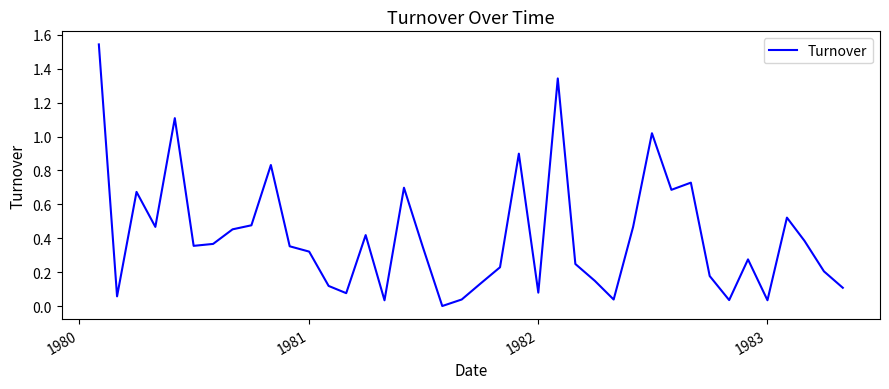

Does the chart display data point markers on the line(s)?

No